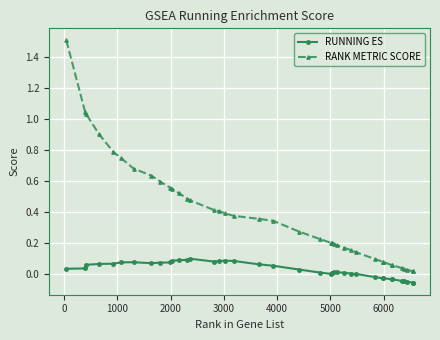

What is the maximum value shown in the chart?

1.5